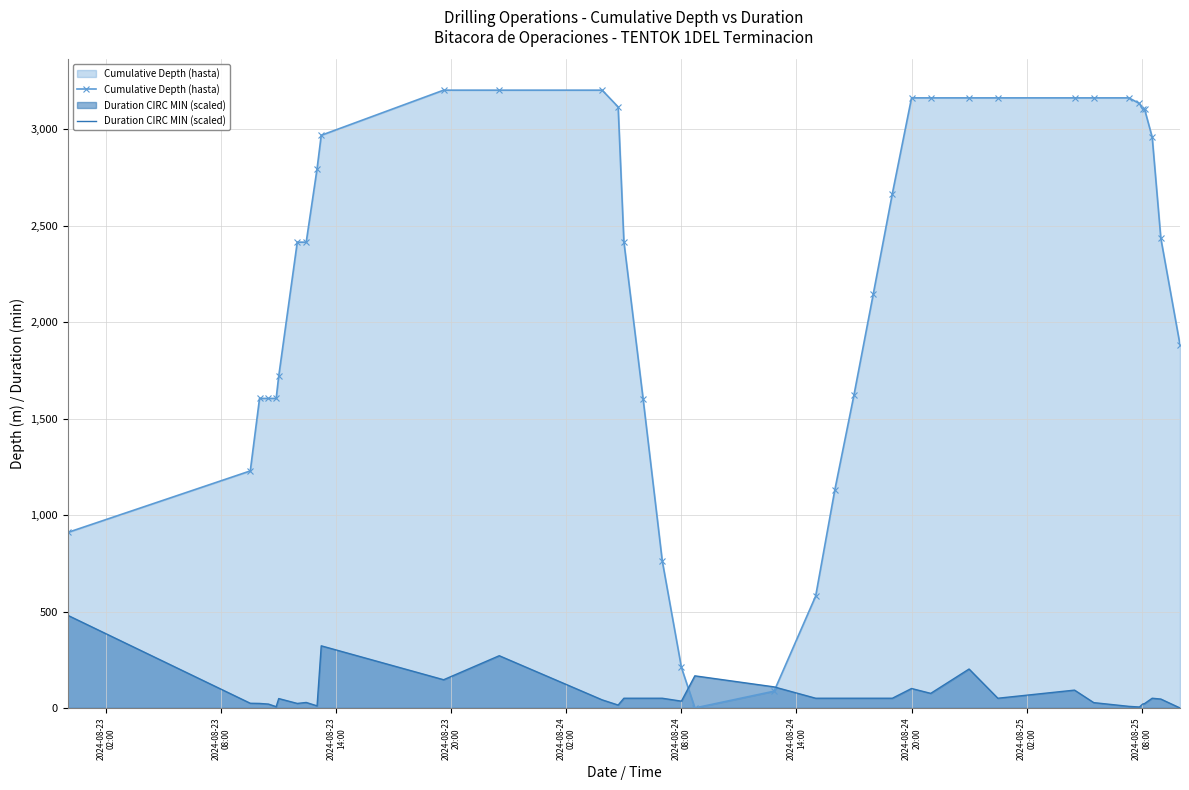

What is the average value of the Cumulative Depth (hasta) series?

2210.1